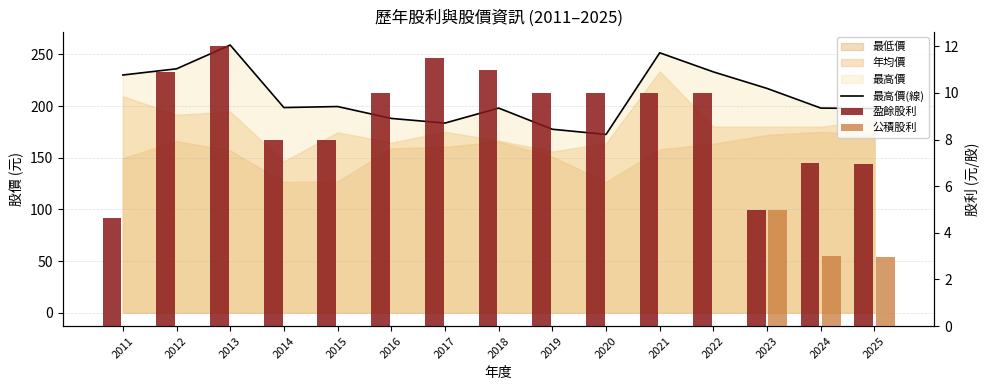

At how many categories does at least one series exceed 1?

15